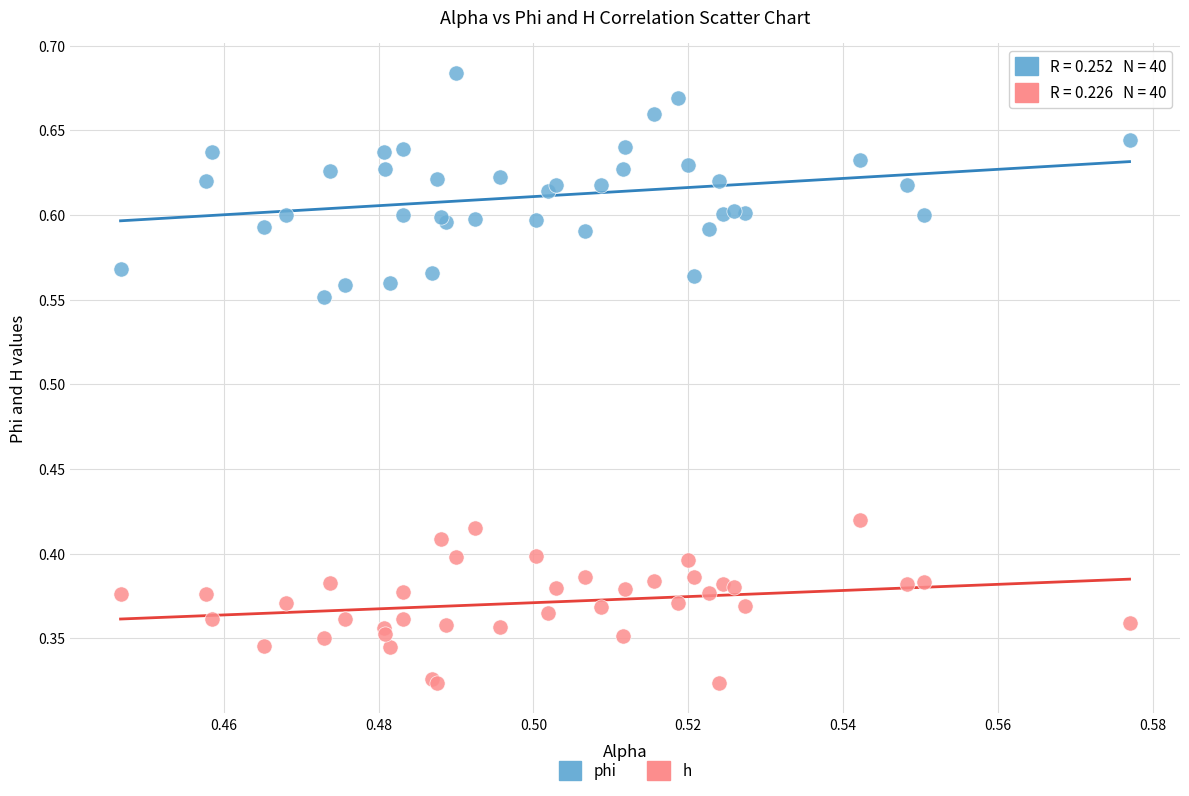

Which series has the widest spread of Y values?

phi